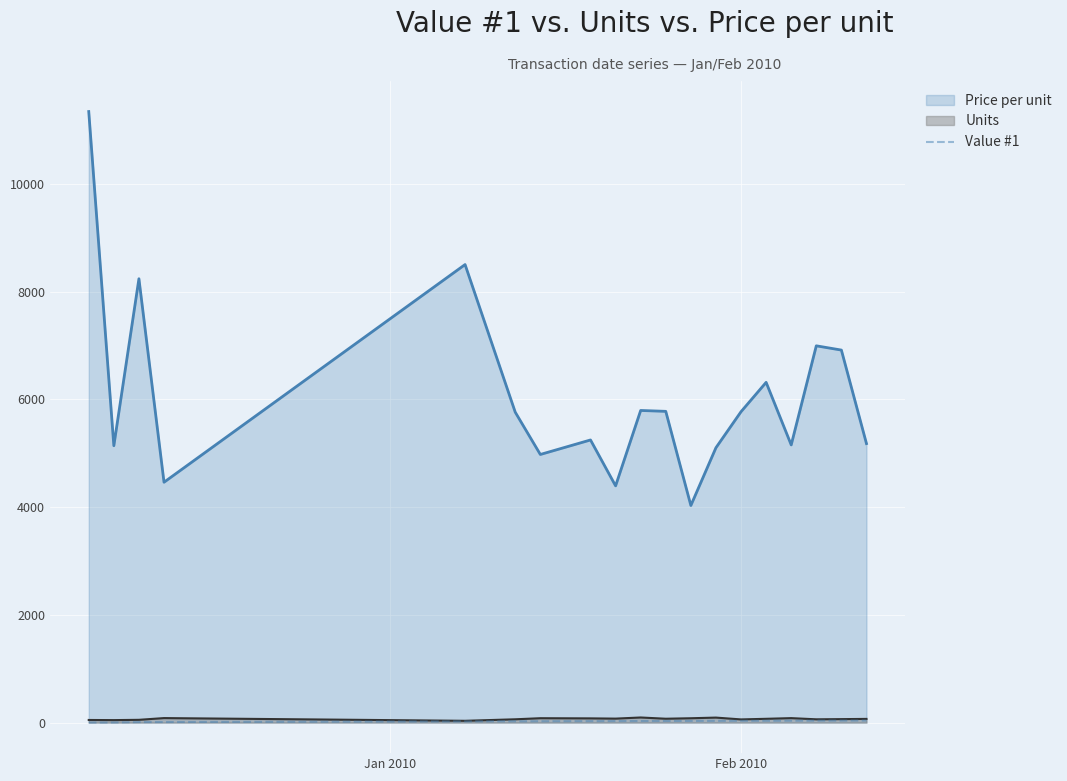

What is the highest value of the Price per unit series?

11343.8